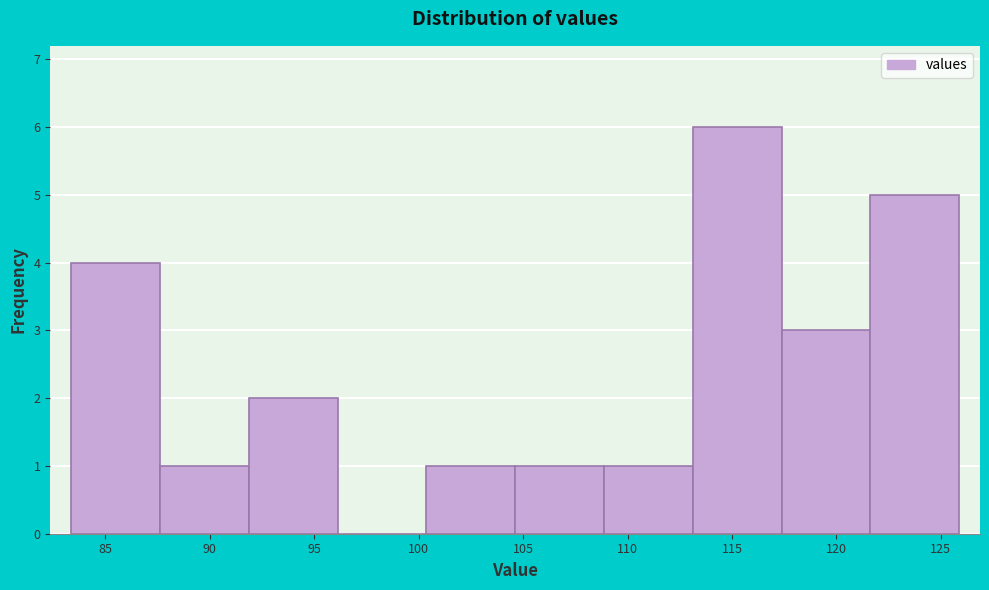

Reading left to right, transcribe this chart: for each bar, give the range it covers on the x-axis and its height. Neither the bar edges nor the heights are printed on the chart, so give them approximately, as read against the axes.

83.5 to 87.5: 4
87.5 to 92.0: 1
92.0 to 96.0: 2
96.0 to 100.5: 0
100.5 to 104.5: 1
104.5 to 109.0: 1
109.0 to 113.0: 1
113.0 to 117.5: 6
117.5 to 121.5: 3
121.5 to 126.0: 5